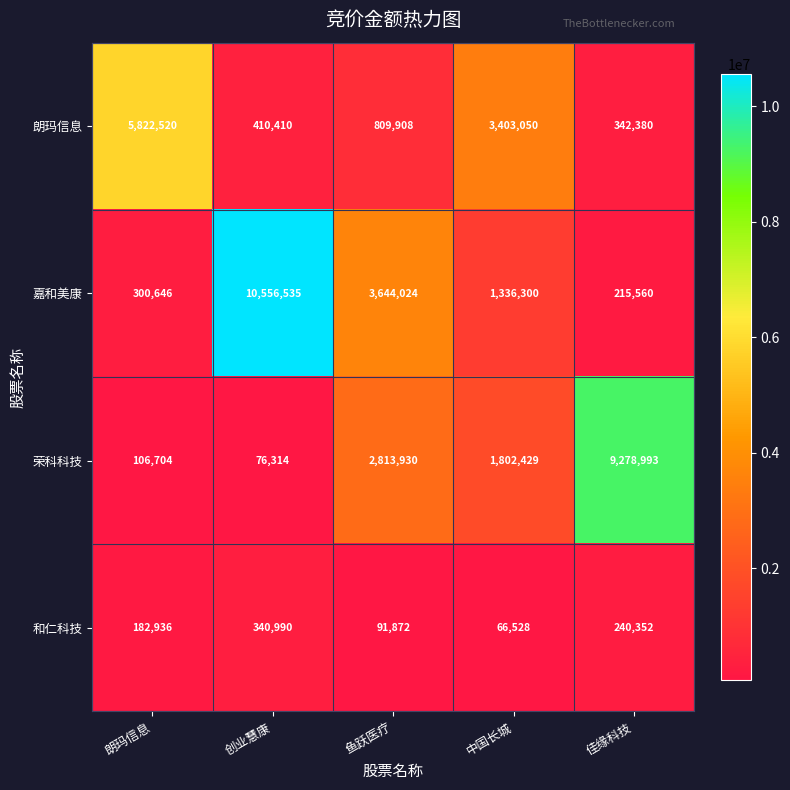

True or false: 和仁科技 has a value of 91872 at 鱼跃医疗.

True